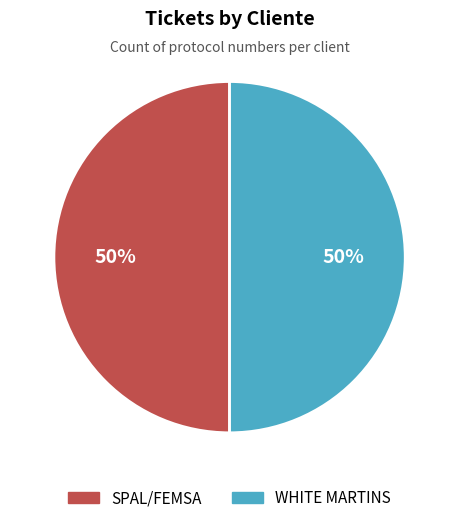

To the nearest percent, what is the average slice percentage?

50%